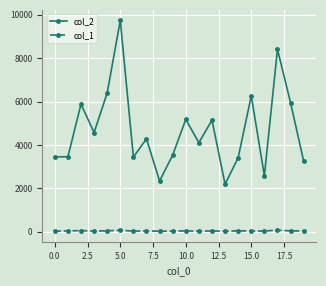

Which series has the largest total across all categories?

col_2